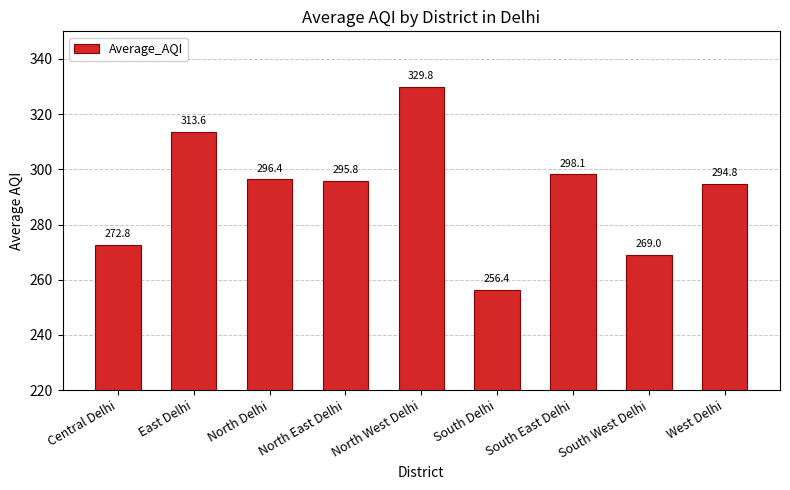

The value at South West Delhi is 373.0. True or false?

False